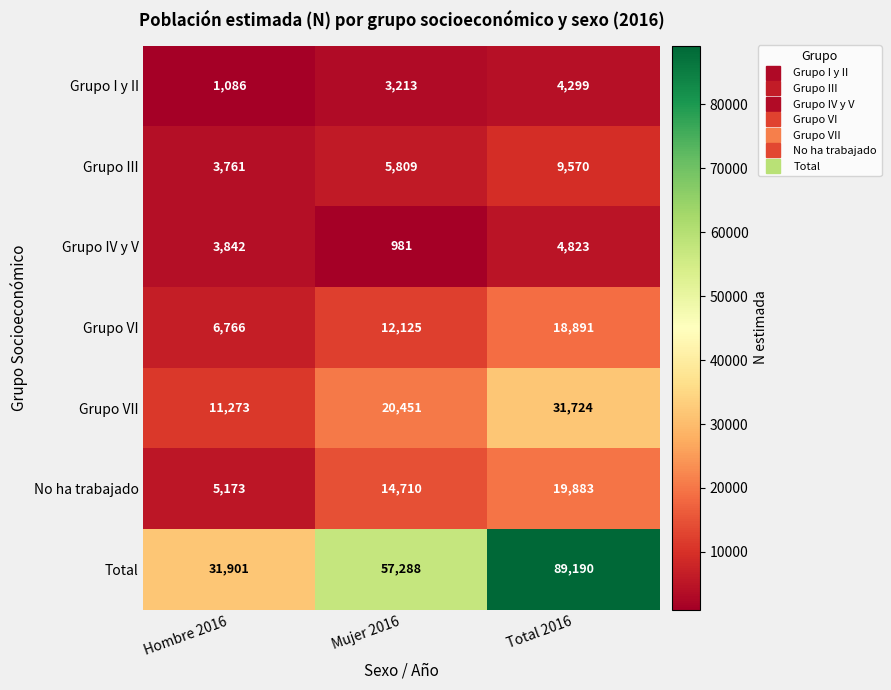

What is the approximate value of Grupo VII at Total 2016, to the nearest 100?

31700